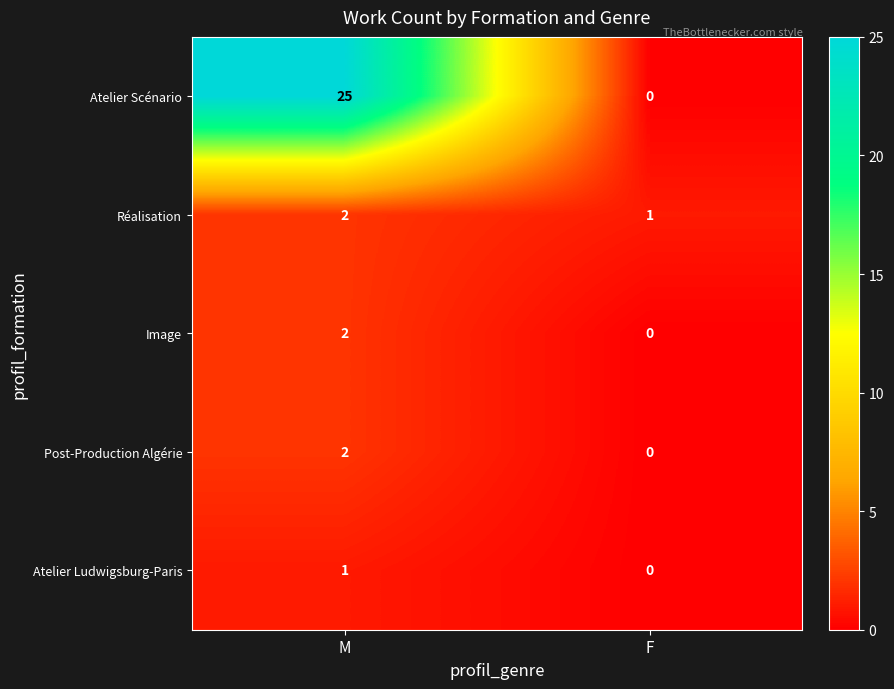

What is the total value across all series at M?

32